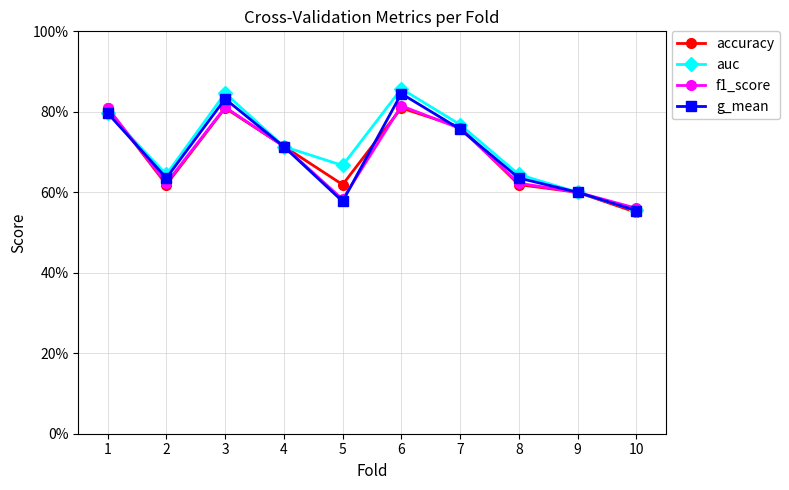

Which series has the widest spread of values?

auc